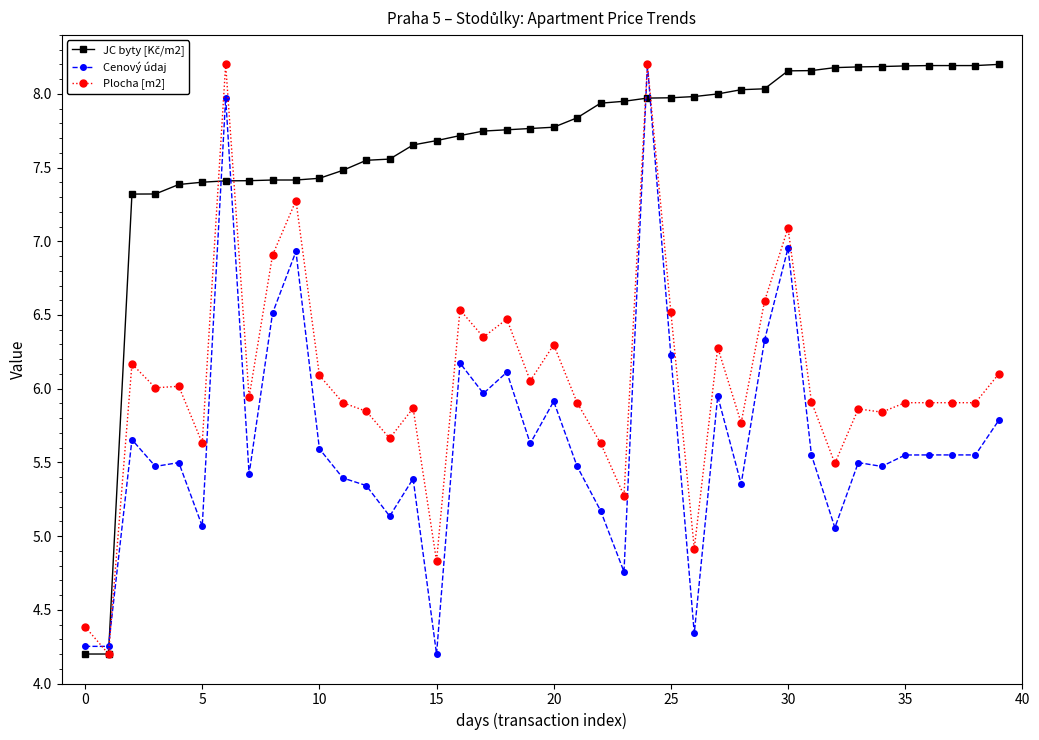

What is the value of the Plocha [m2] point at the 27th from the left?

4.9